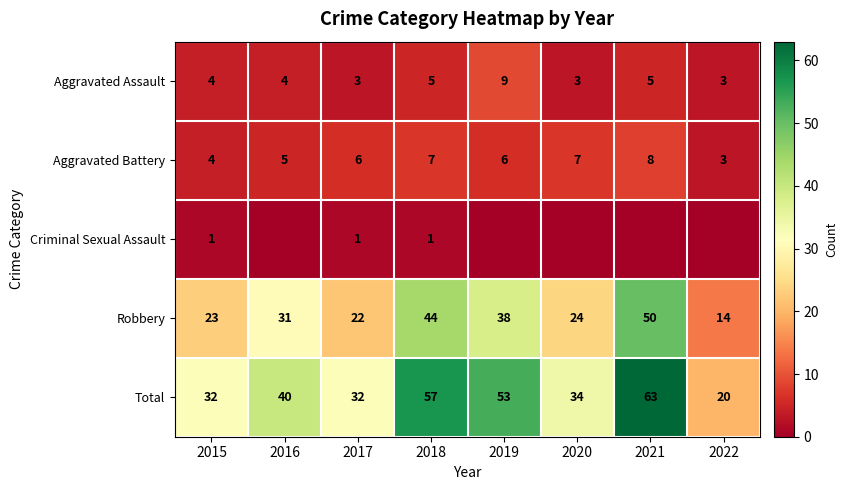

What is the difference between the Aggravated Battery values at 2015 and 2020?

3